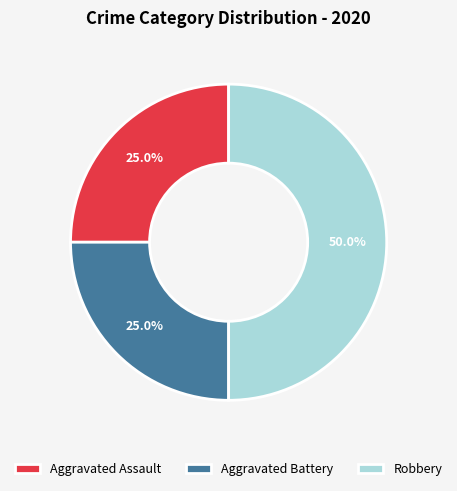

What is the largest slice in the pie chart?

Robbery